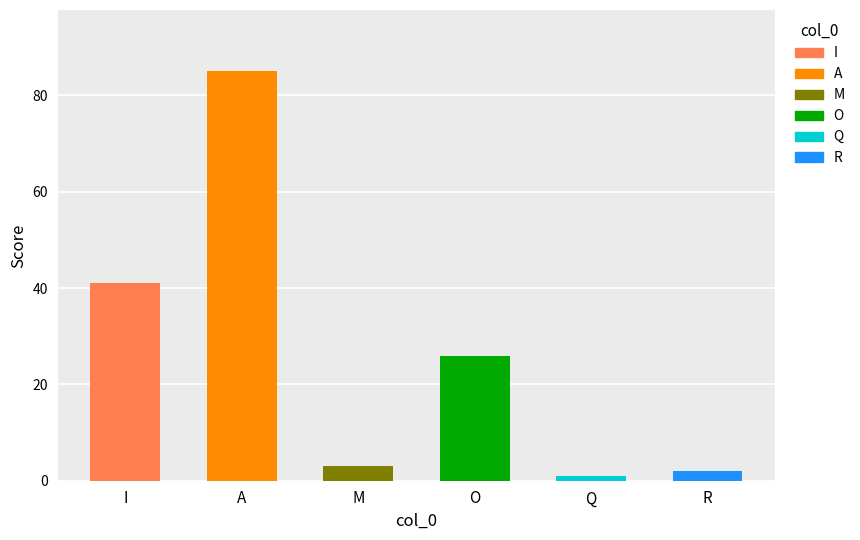

Reading right to left, list all the values displayed in this chart.

2	1	26	3	85	41